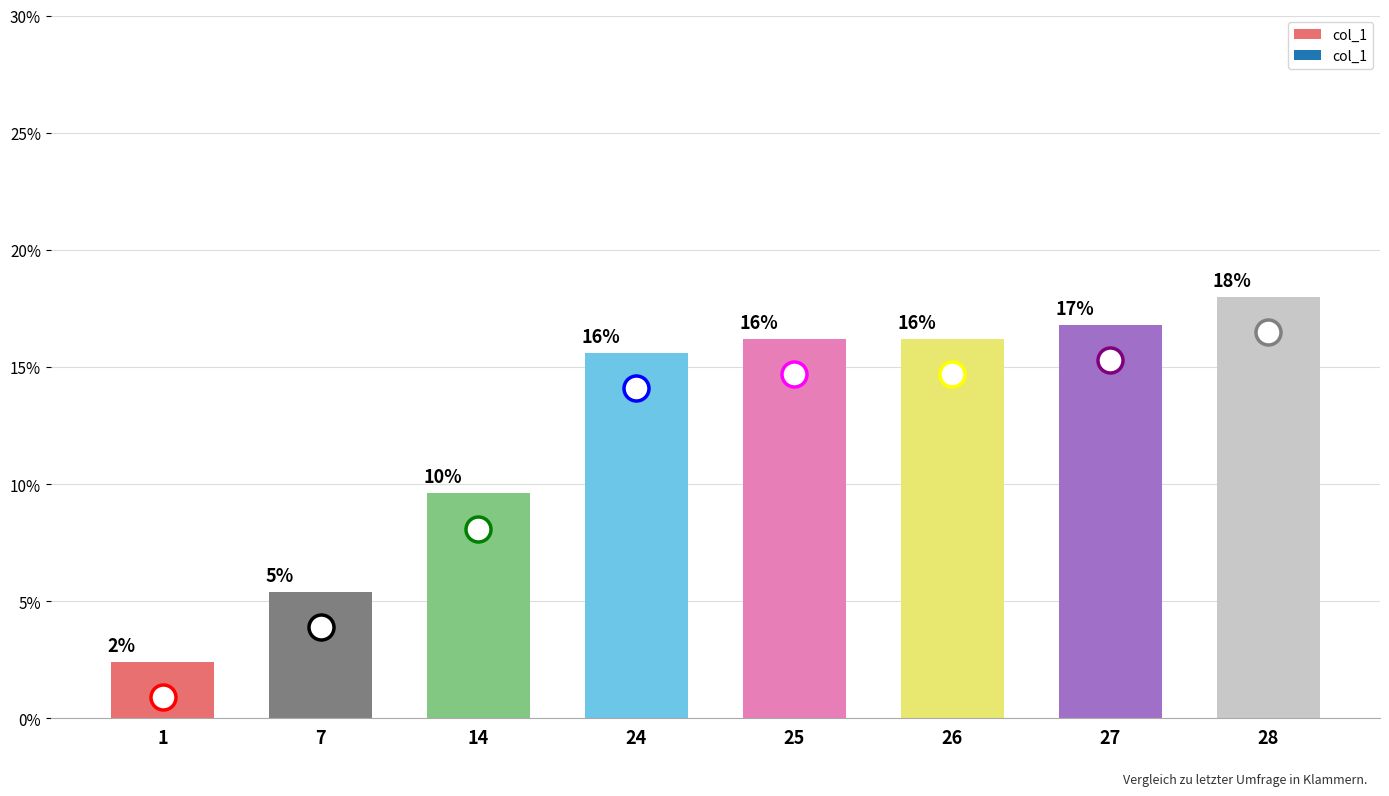

How many bars are there in total?

8